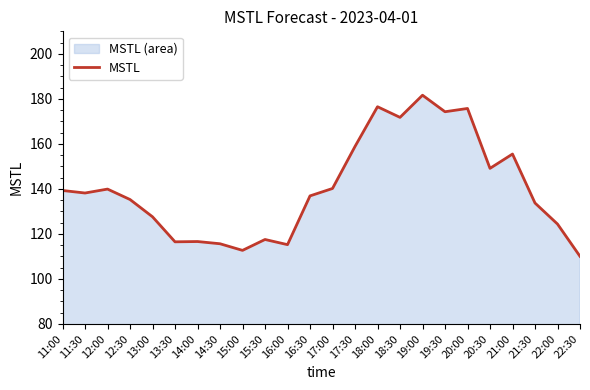

Reading left to right, transcribe all the data shown in this chart.

11:00=139.3	11:30=138.2	12:00=139.9	12:30=135.3	13:00=127.6	13:30=116.5	14:00=116.6	14:30=115.6	15:00=112.7	15:30=117.5	16:00=115.2	16:30=136.9	17:00=140.2	17:30=158.9	18:00=176.5	18:30=171.8	19:00=181.6	19:30=174.3	20:00=175.7	20:30=149.1	21:00=155.5	21:30=133.7	22:00=124.4	22:30=110.0